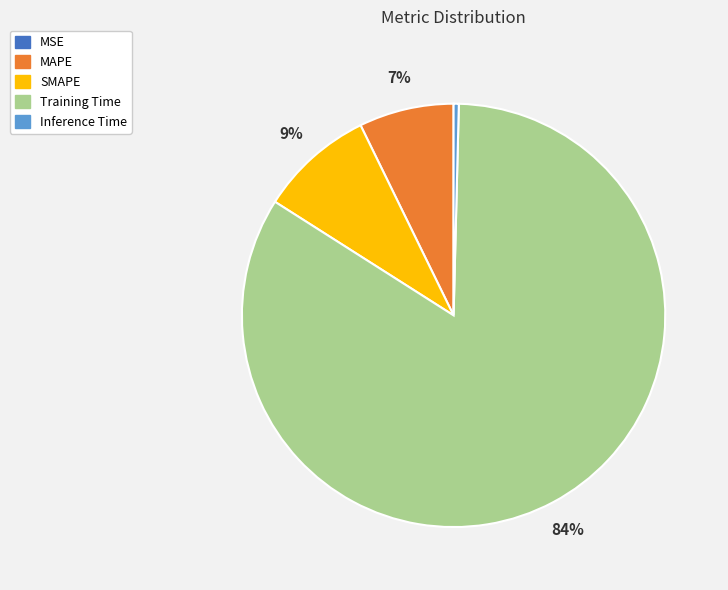

Which category has the biggest portion of the pie?

Training Time